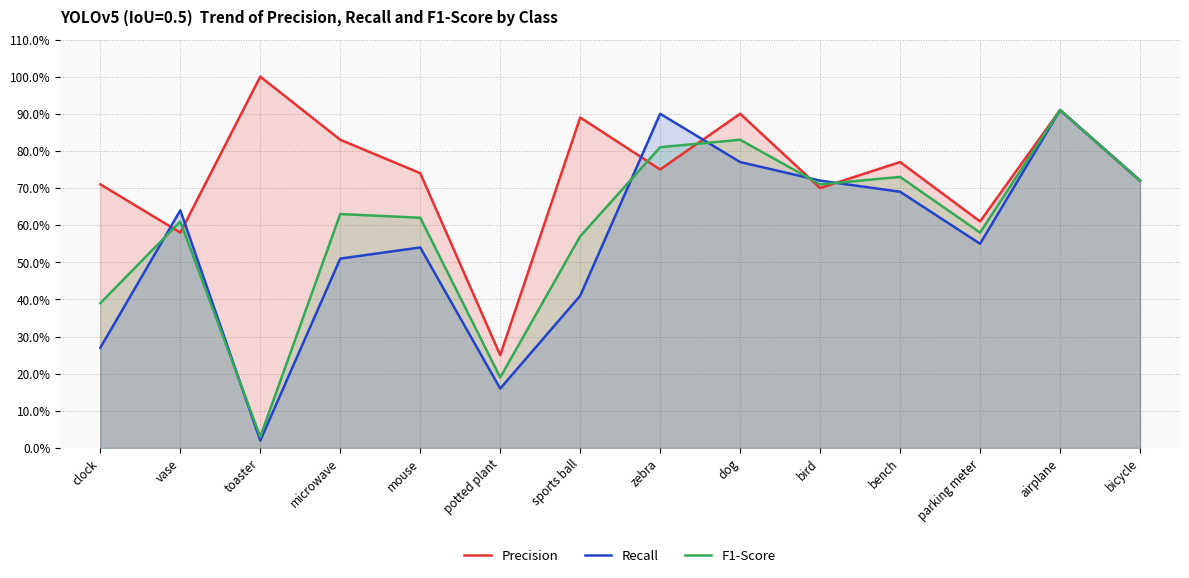

In Recall, how many points are lower than both neighbors (excluding endpoints)?

3